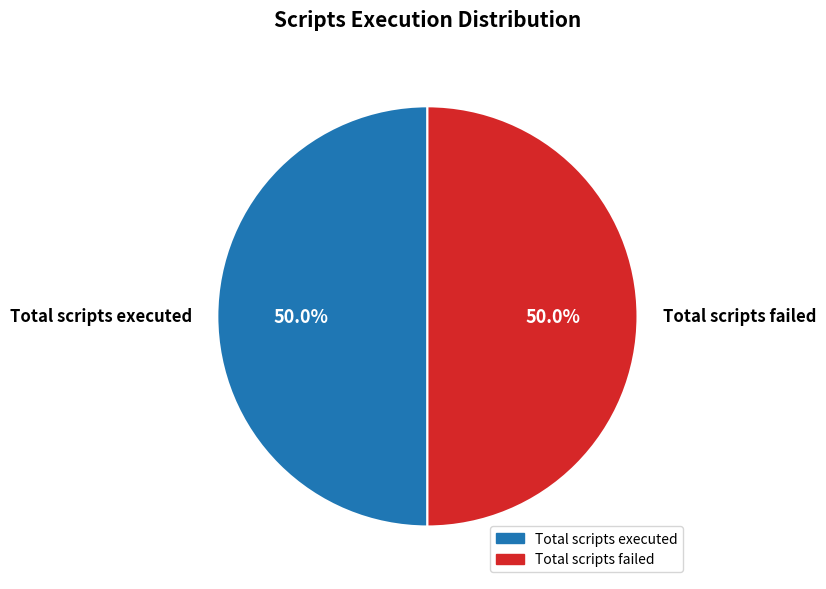

Combined, do Total scripts executed and Total scripts failed account for over 50%?

Yes